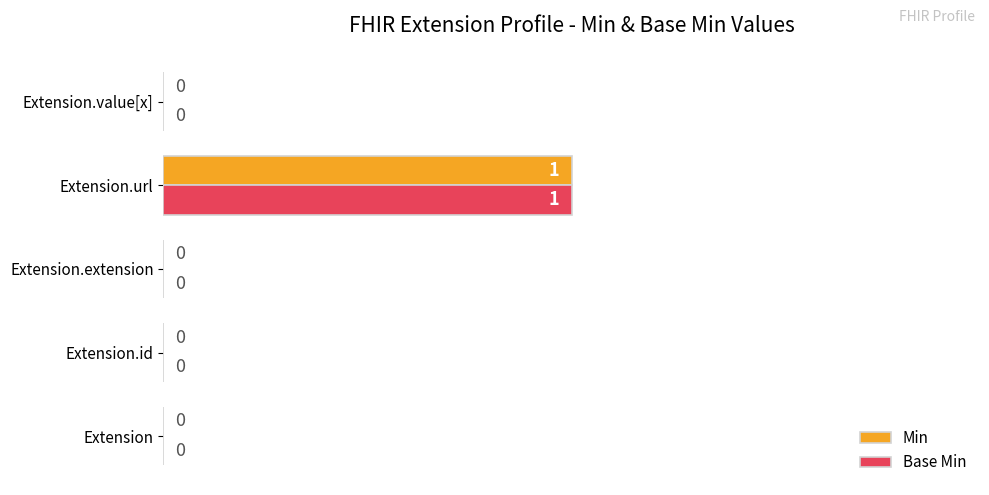

The value of Base Min at Extension.id is -1. True or false?

False